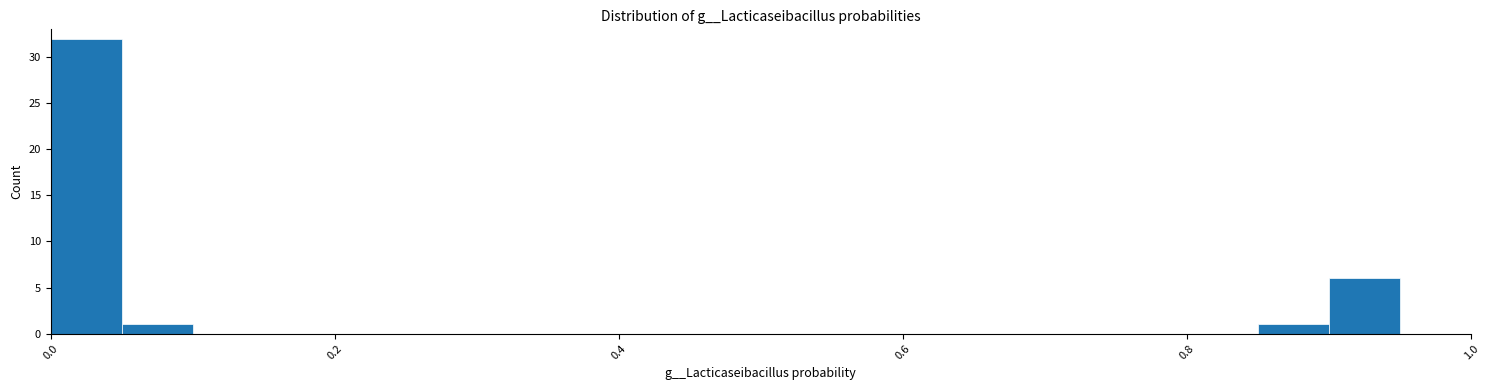

Around what value on the x-axis is the tallest bar? Give the approximate position of its centre, as read against the axis.

0.02